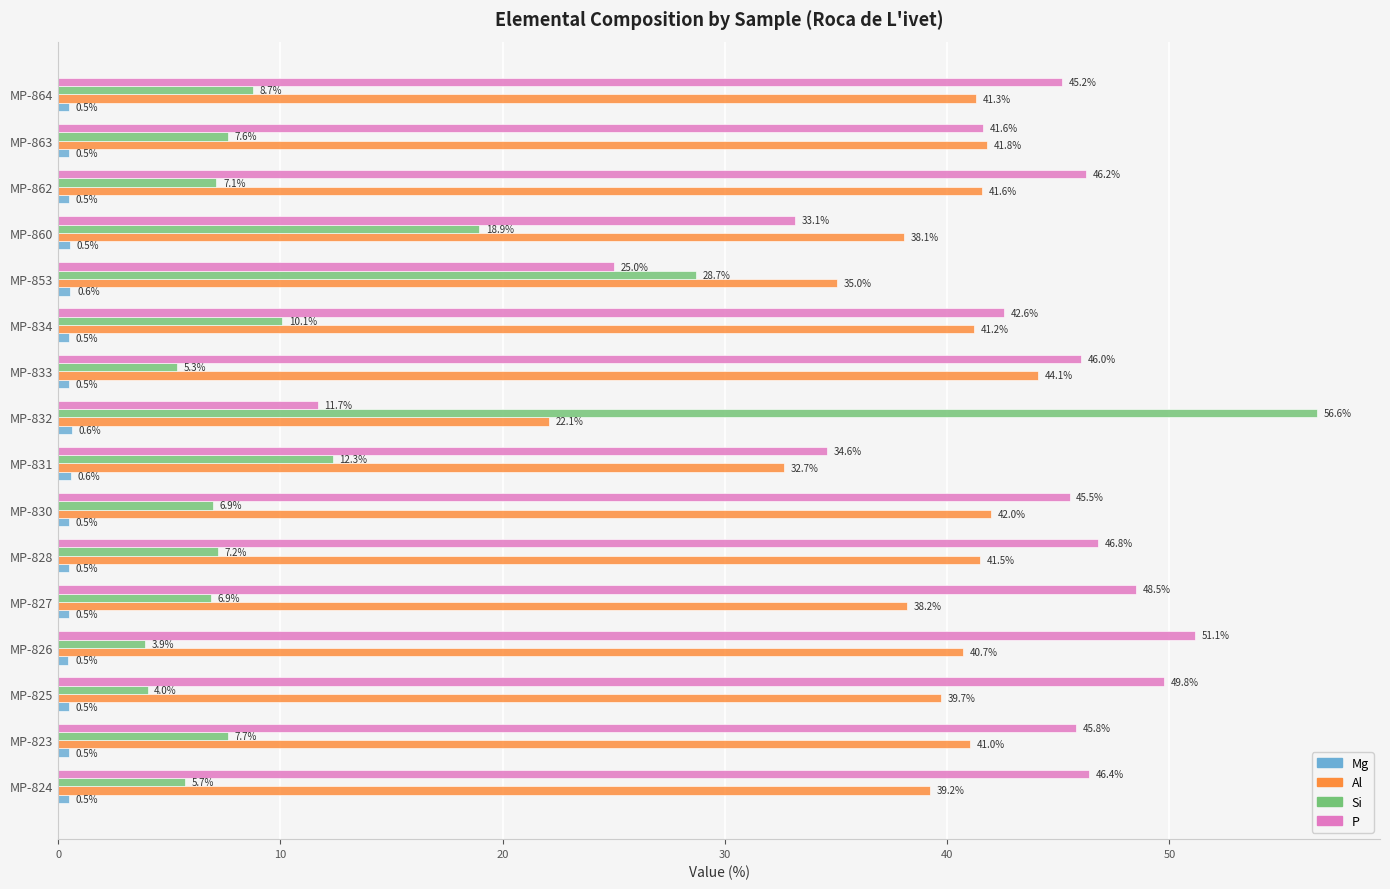

Where is Al nearest to the value 33?

MP-831